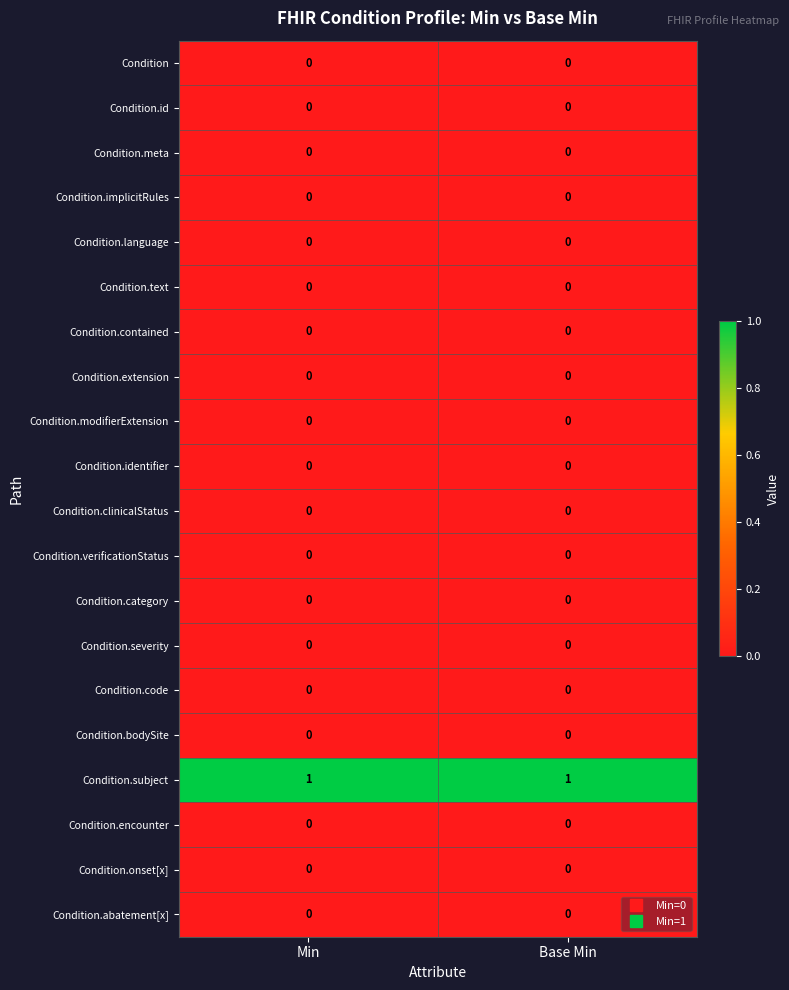

The value of Condition.verificationStatus at Base Min is 0. True or false?

True